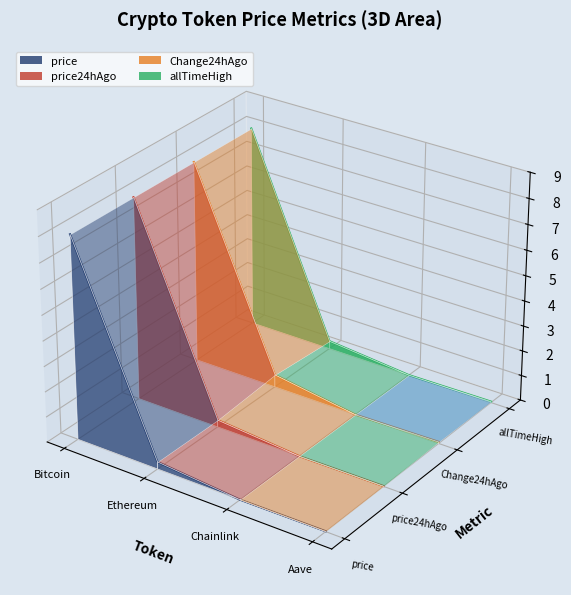

The value of price at Aave is -0.1. True or false?

False